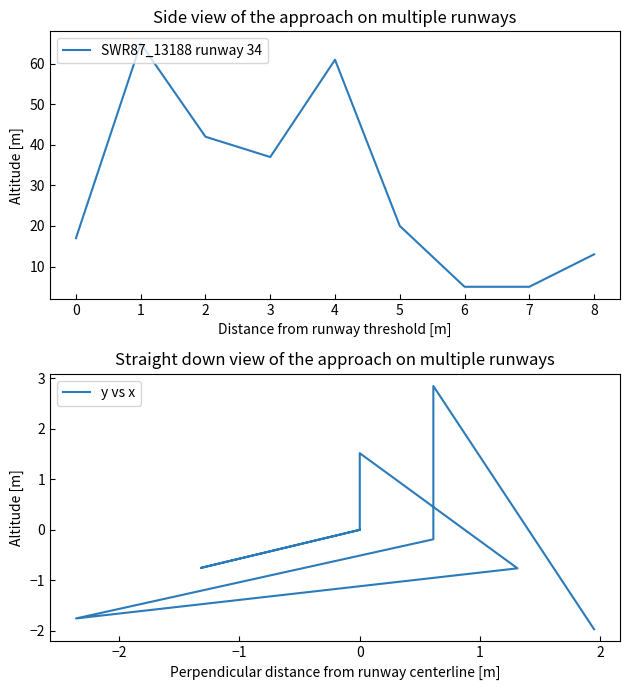

True or false: y vs x and SWR87_13188 runway 34 cross at least once.

False